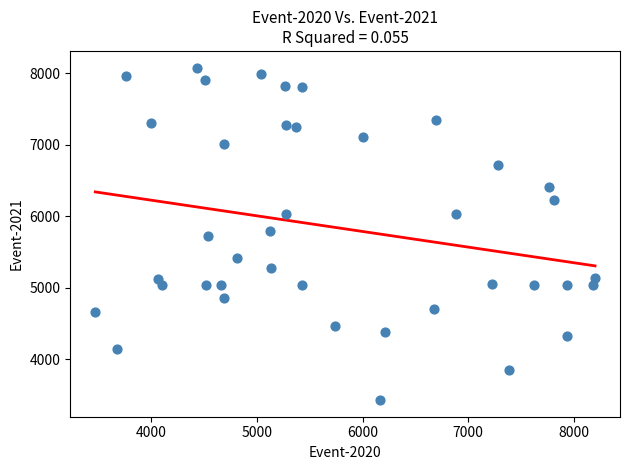

What is the range of X values (max minus min)?

4731.6